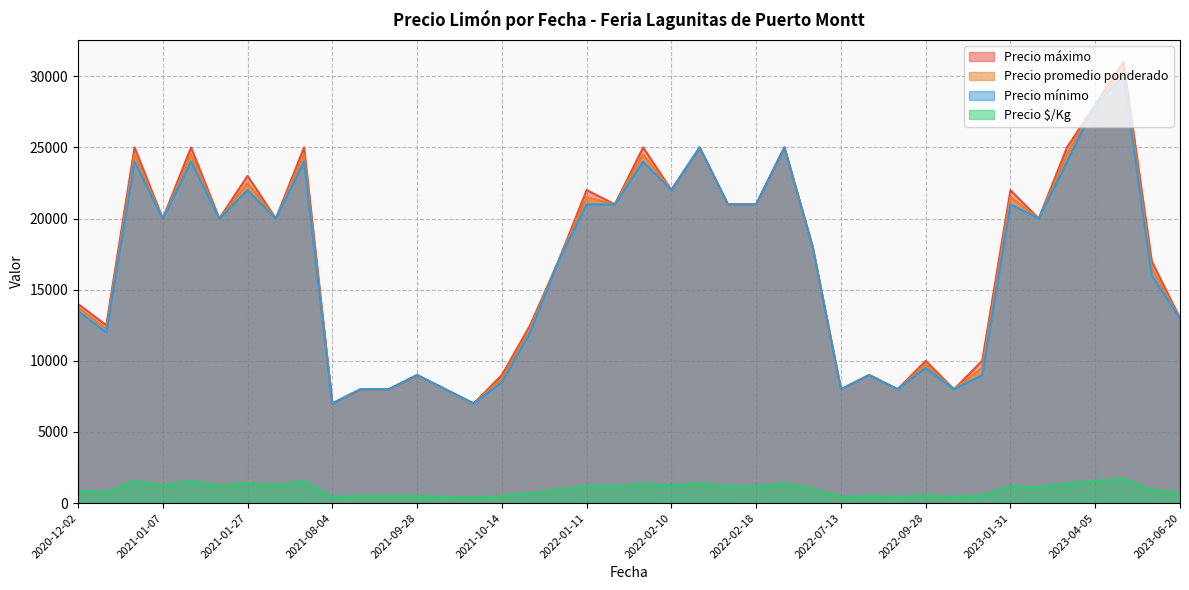

What is the sum of all Precio promedio ponderado values?

672250